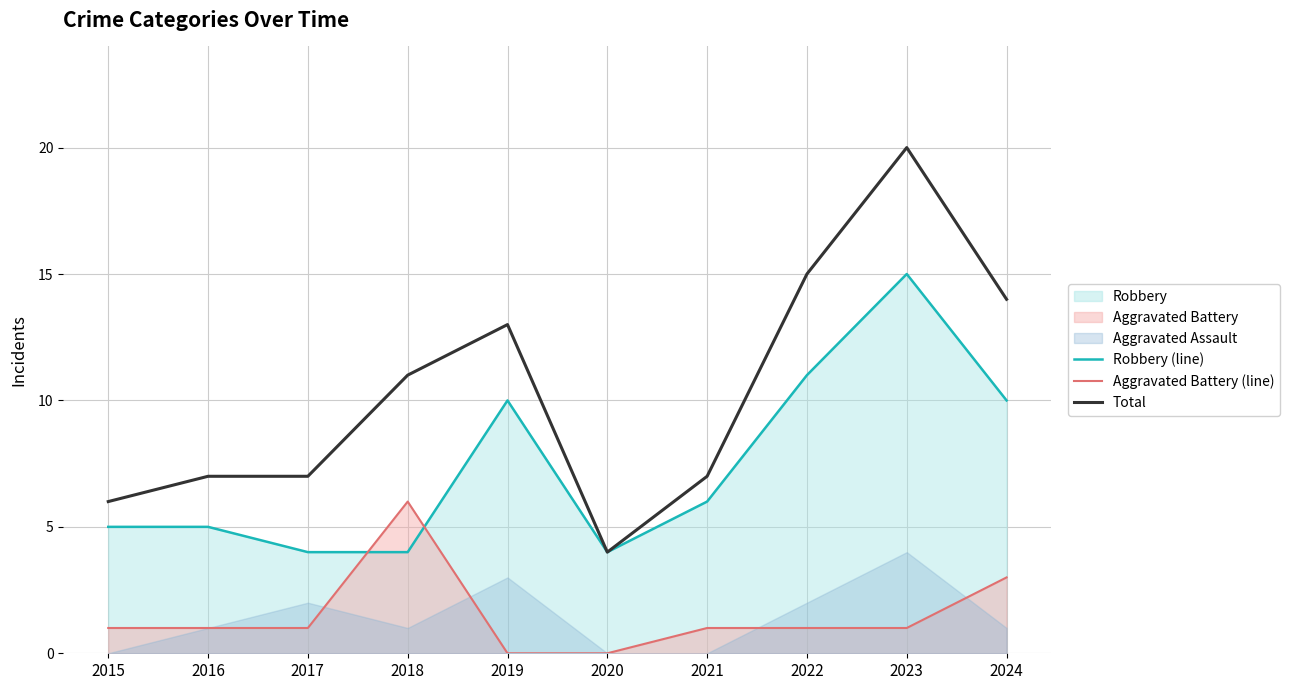

Is it true that Aggravated Battery (line) equals 5 at 2024?

False